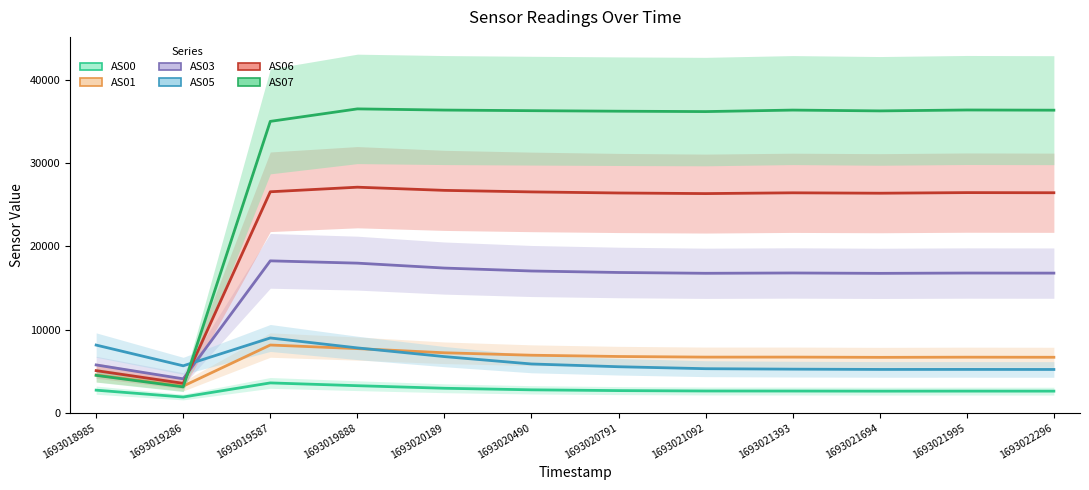

The AS00 series shows 2624 at 1693021393. True or false?

True